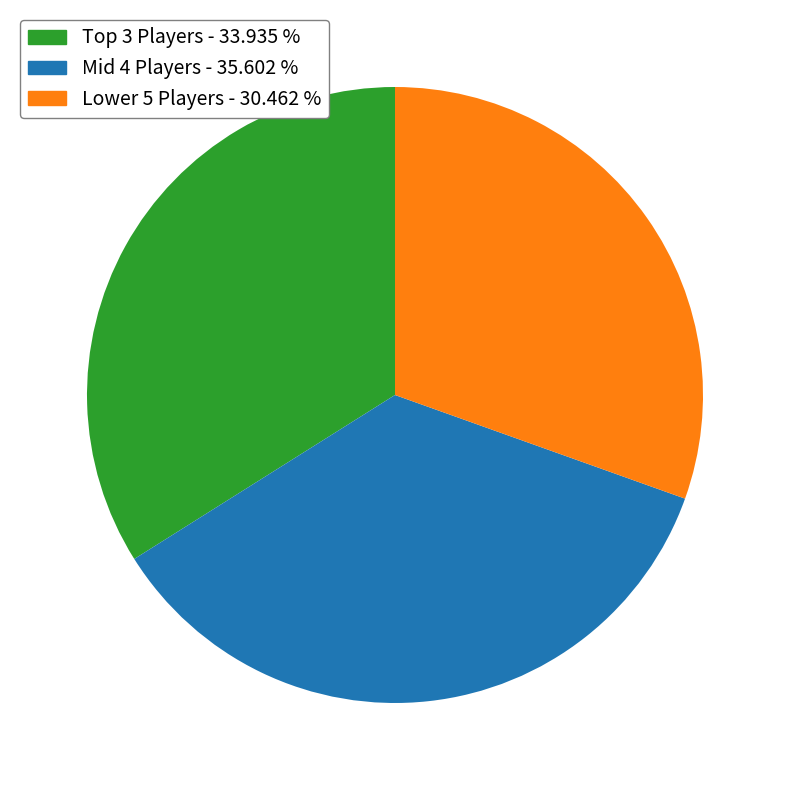

Is there any slice that represents more than half of the pie?

No